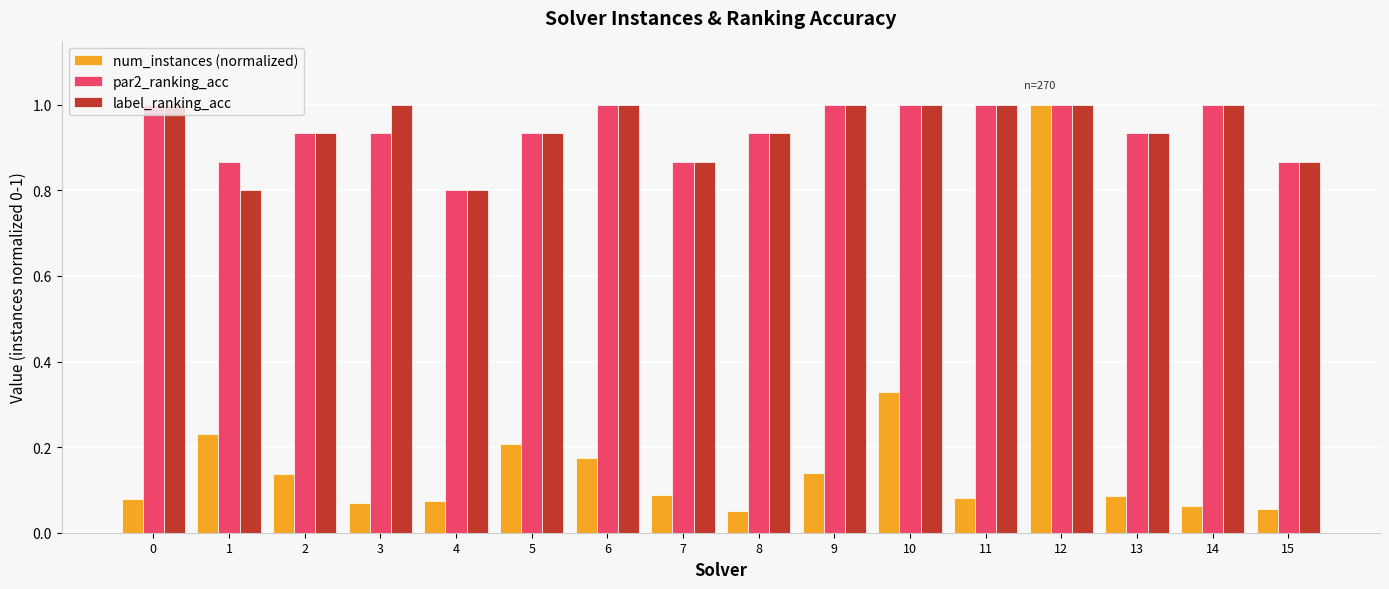

What is the sum of all label_ranking_acc values?

15.1